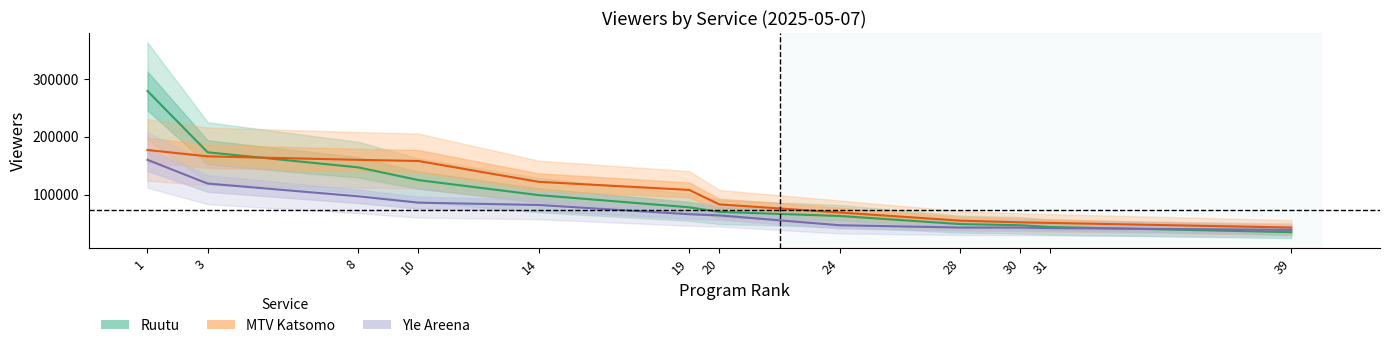

How many lines are shown in the chart?

3